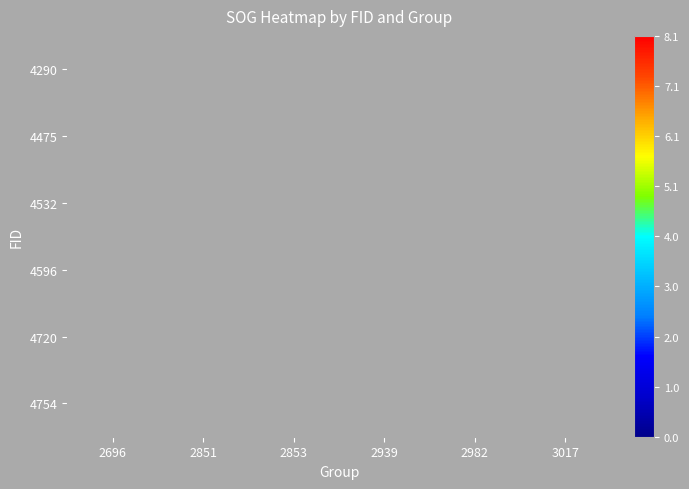

What is the minimum value shown in the chart?

0.4